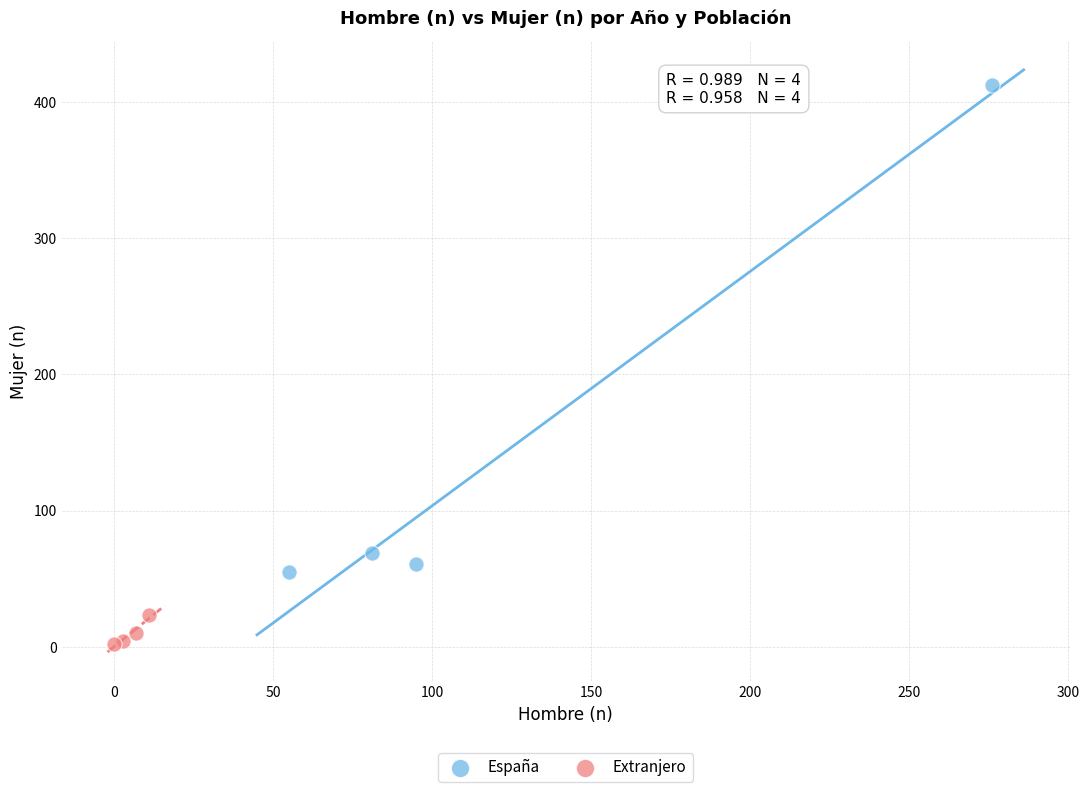

Which series has the widest spread of Y values?

España